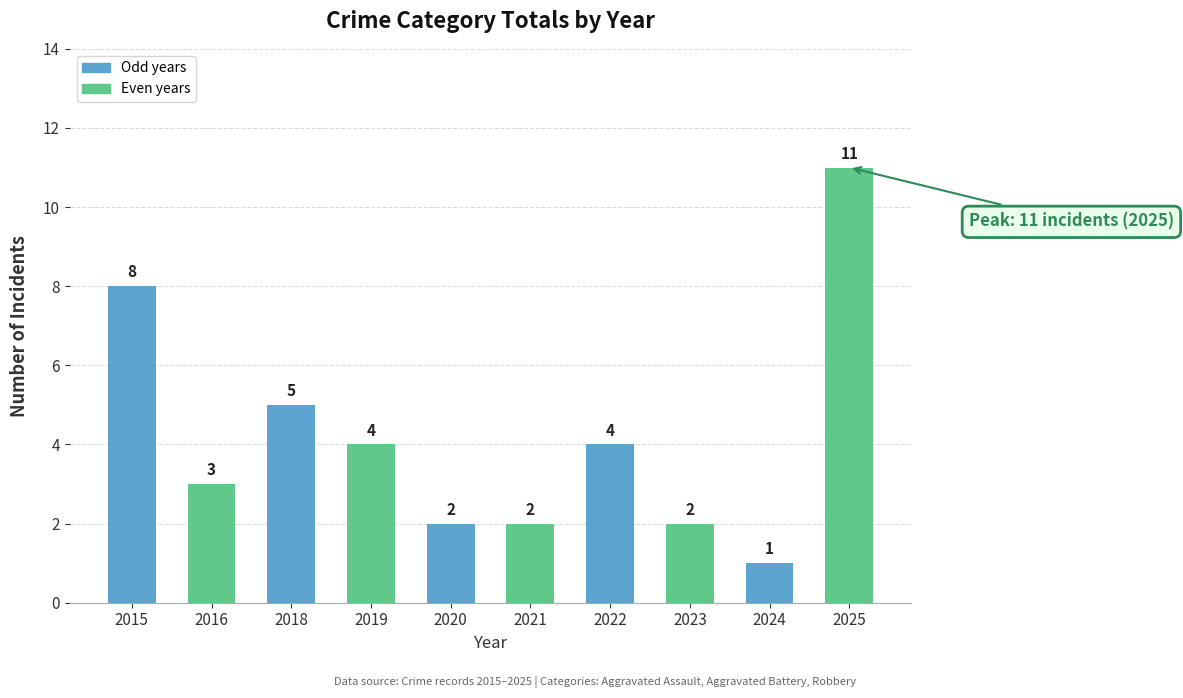

Which has a higher value, 2021 or 2019?

2019